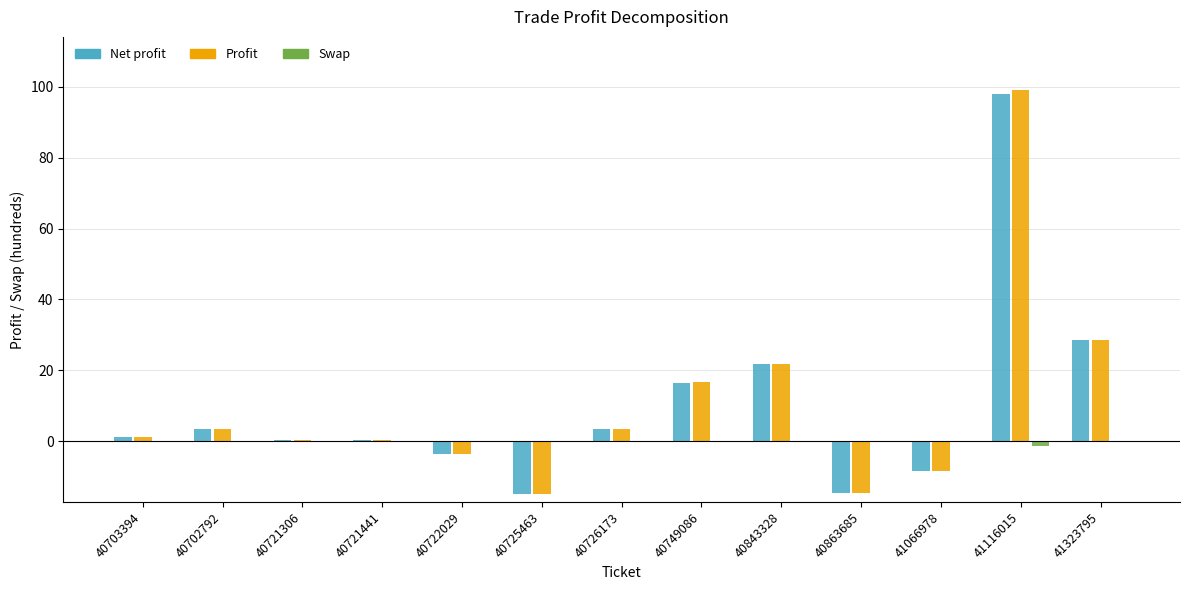

Which has a higher value, 40702792 or 41323795?

41323795